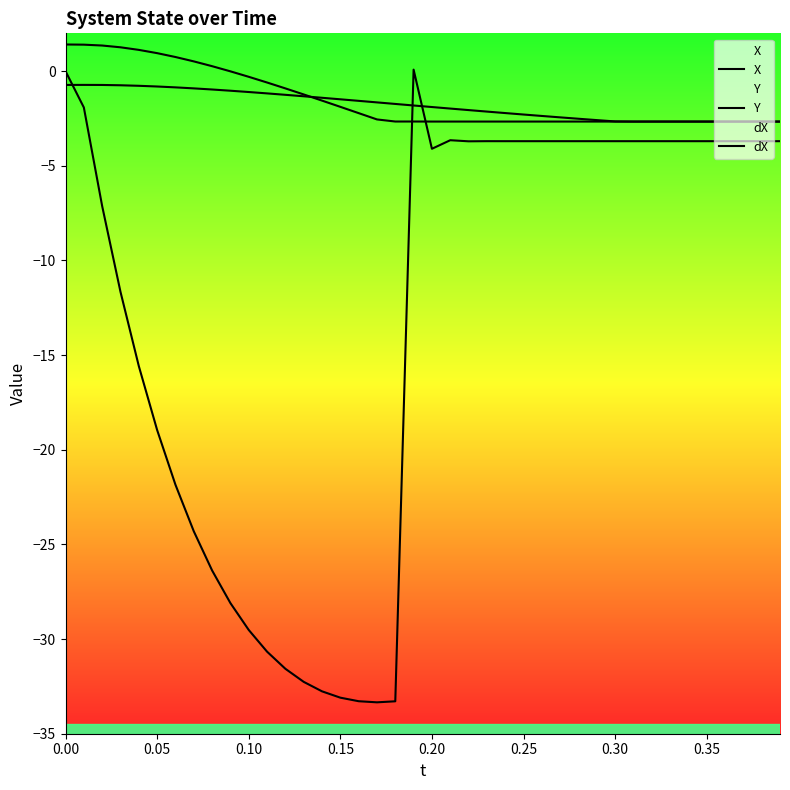

Which series ends up on top after the final intersection of Y and X?

X